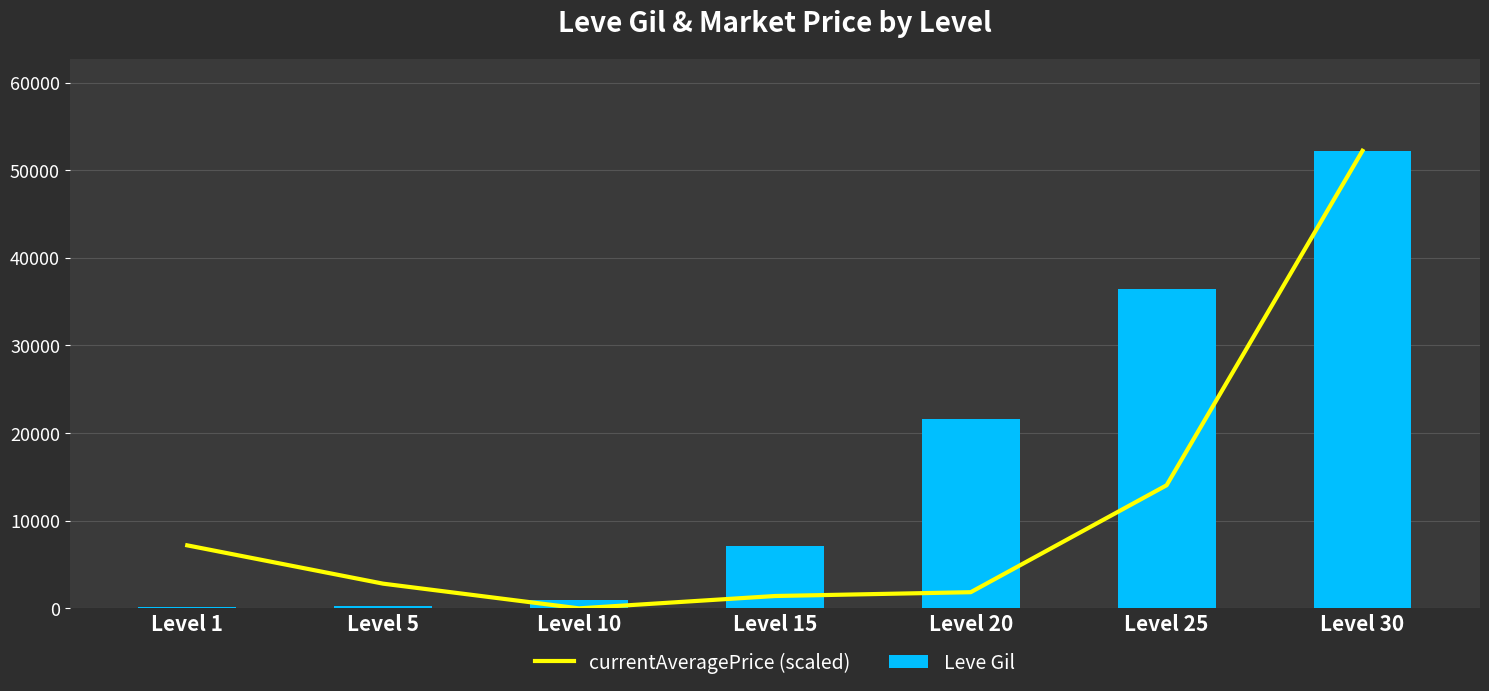

At Level 5, list the series in order from smallest to largest.

Leve Gil, currentAveragePrice (scaled)